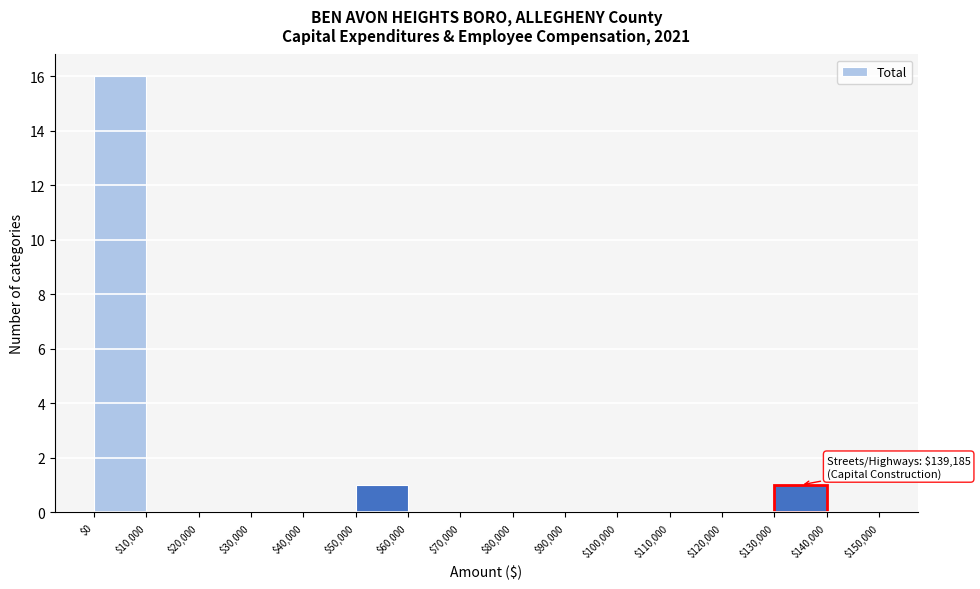

Which range on the x-axis has the tallest bar?

$0 to $10,000